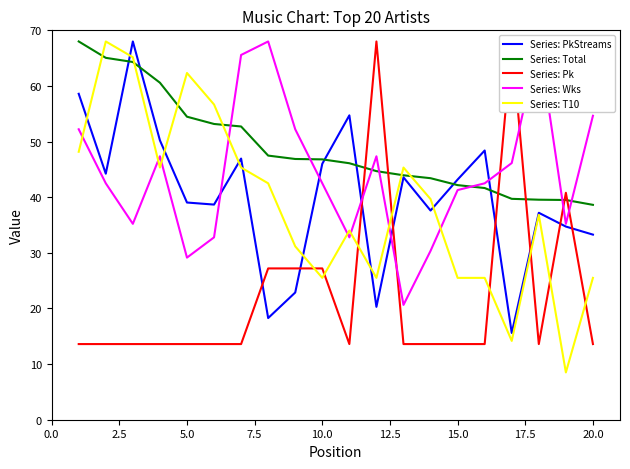

How many categories are shown in the chart?

20